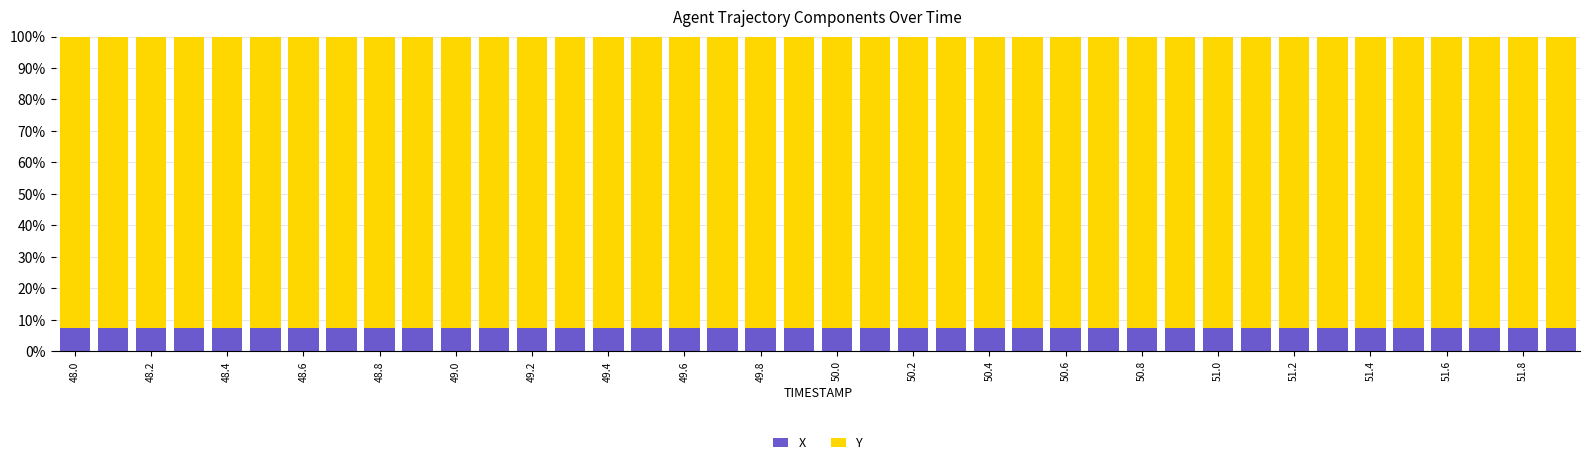

What is the average value of the X series?

7.4